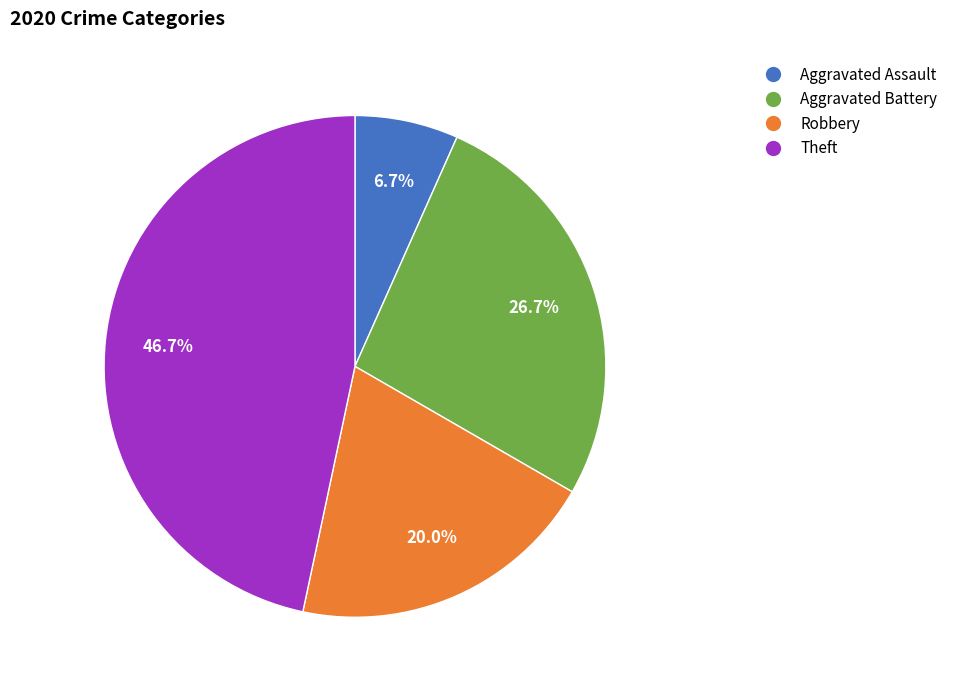

Approximately how many times larger is the value at Aggravated Battery compared to Theft?

0.6